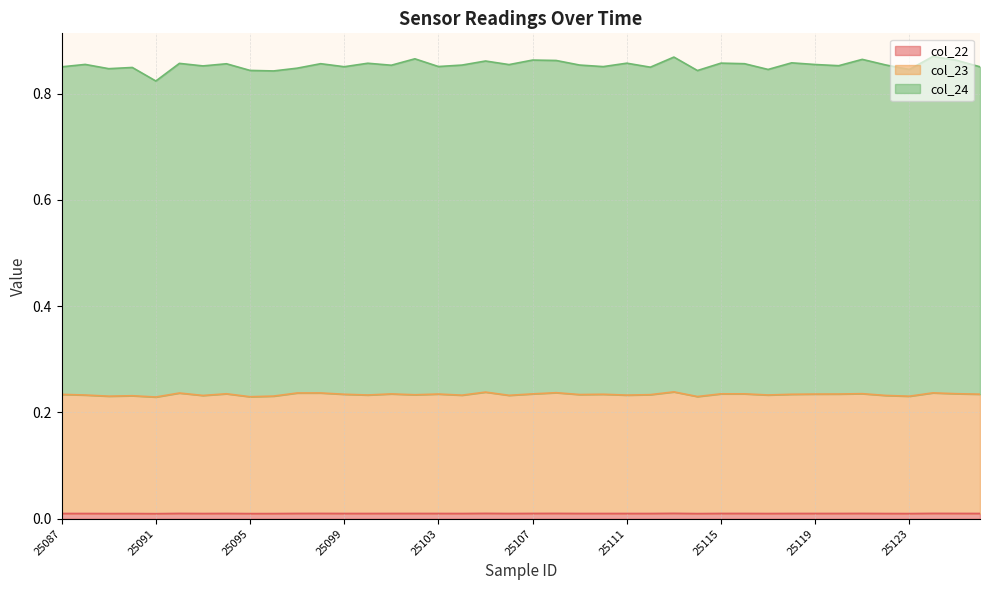

Between 25113 and 25126, which is larger?

25113